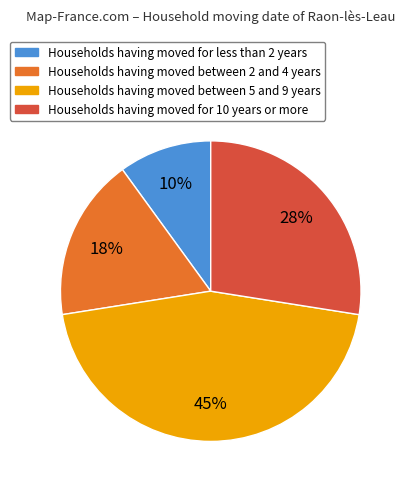

Is there any slice that represents more than half of the pie?

No